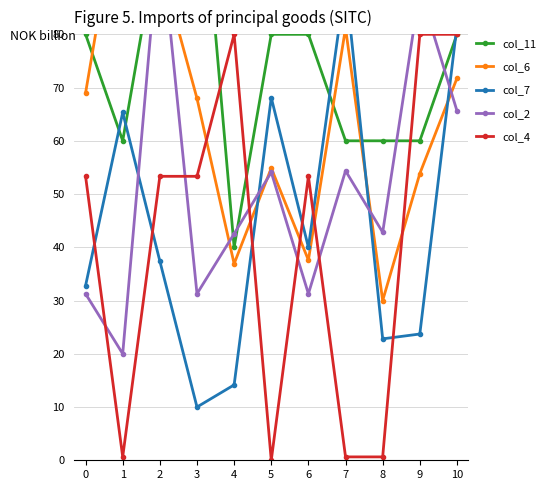

How many distinct data groups are displayed?

5